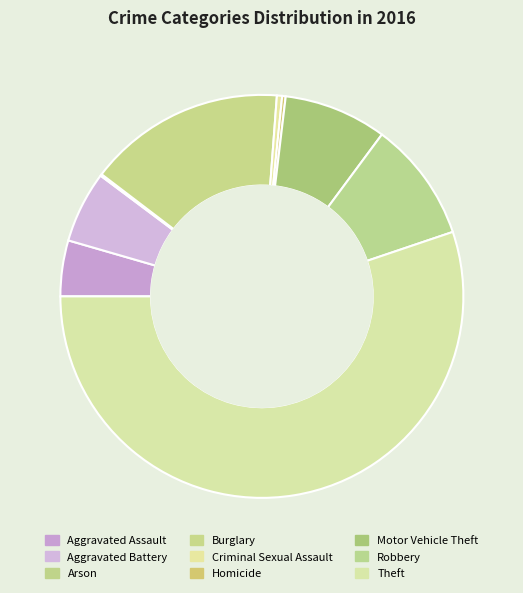

Which has a higher value, Aggravated Assault or Arson?

Aggravated Assault